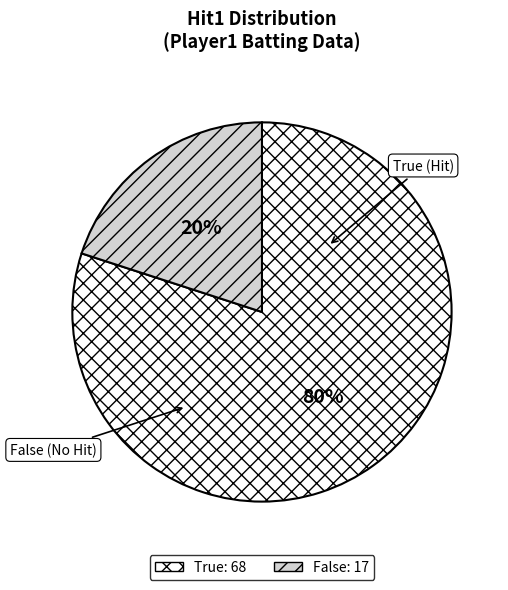

To the nearest percent, what is the difference between the True and False slice percentages?

60%